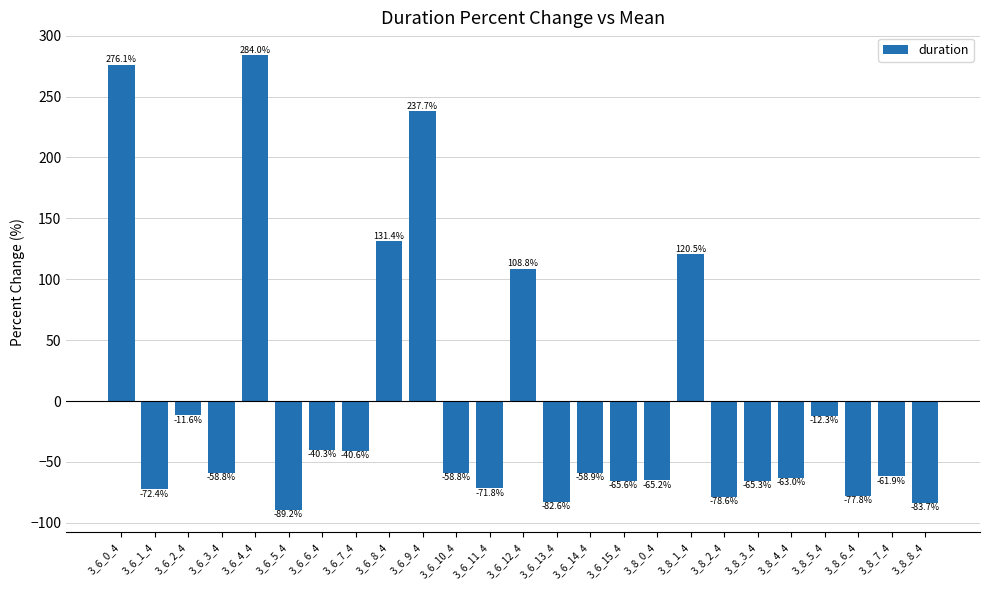

What position from the left is 3_6_1_4?

2